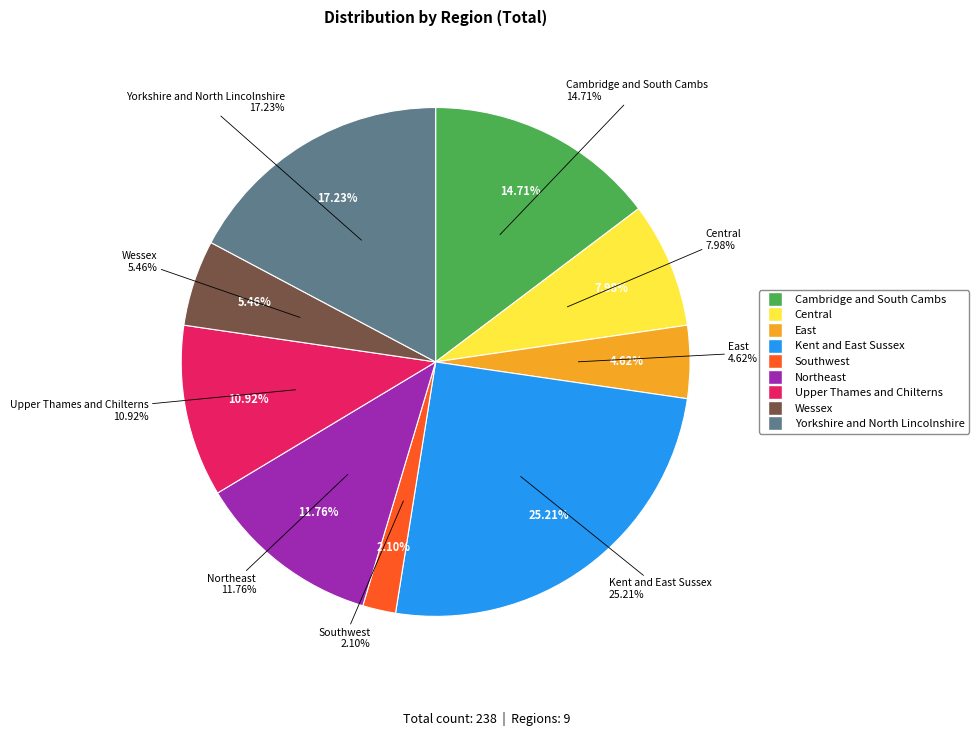

Is there any slice that represents more than half of the pie?

No